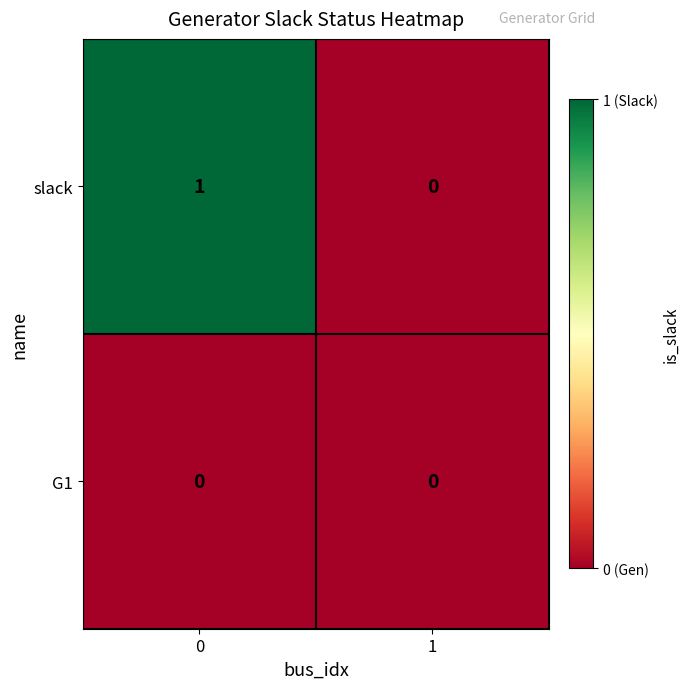

Which series changed the most between 0 and 1?

slack